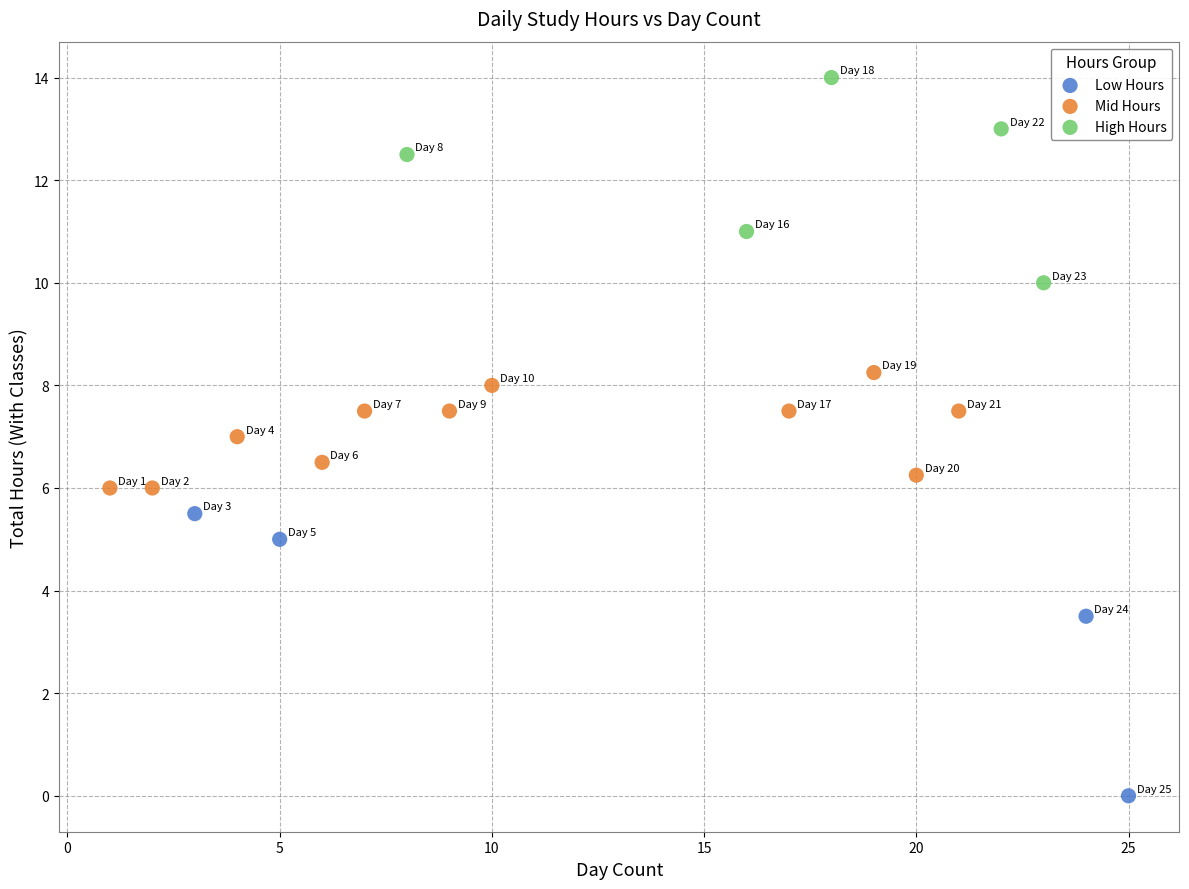

What are all the series names shown in the legend?

Low Hours, Mid Hours, High Hours